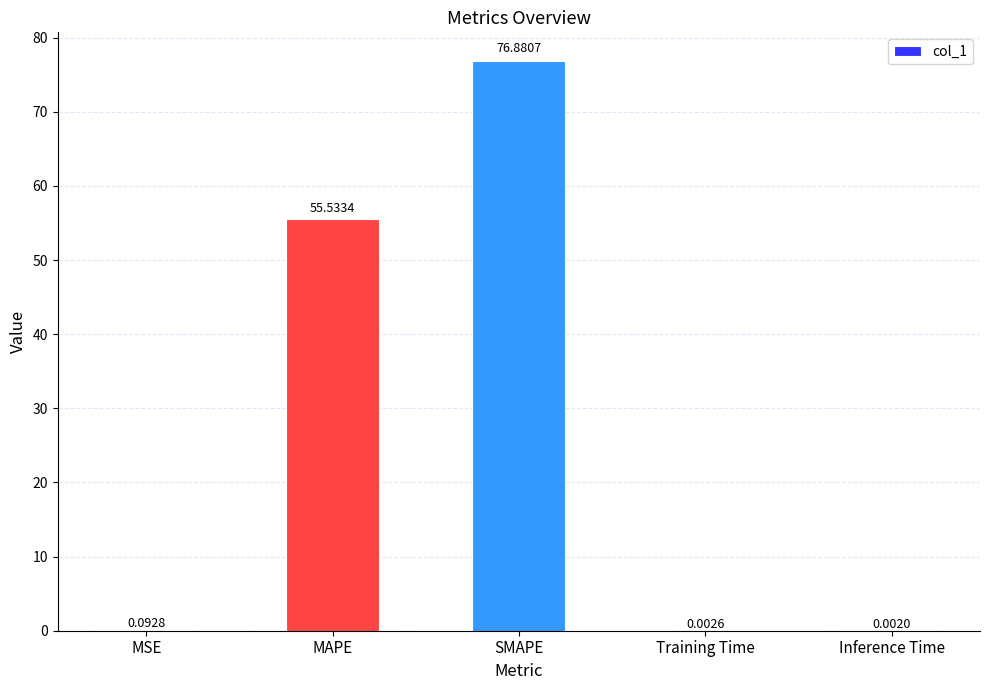

The value at MAPE is 55.5. True or false?

True